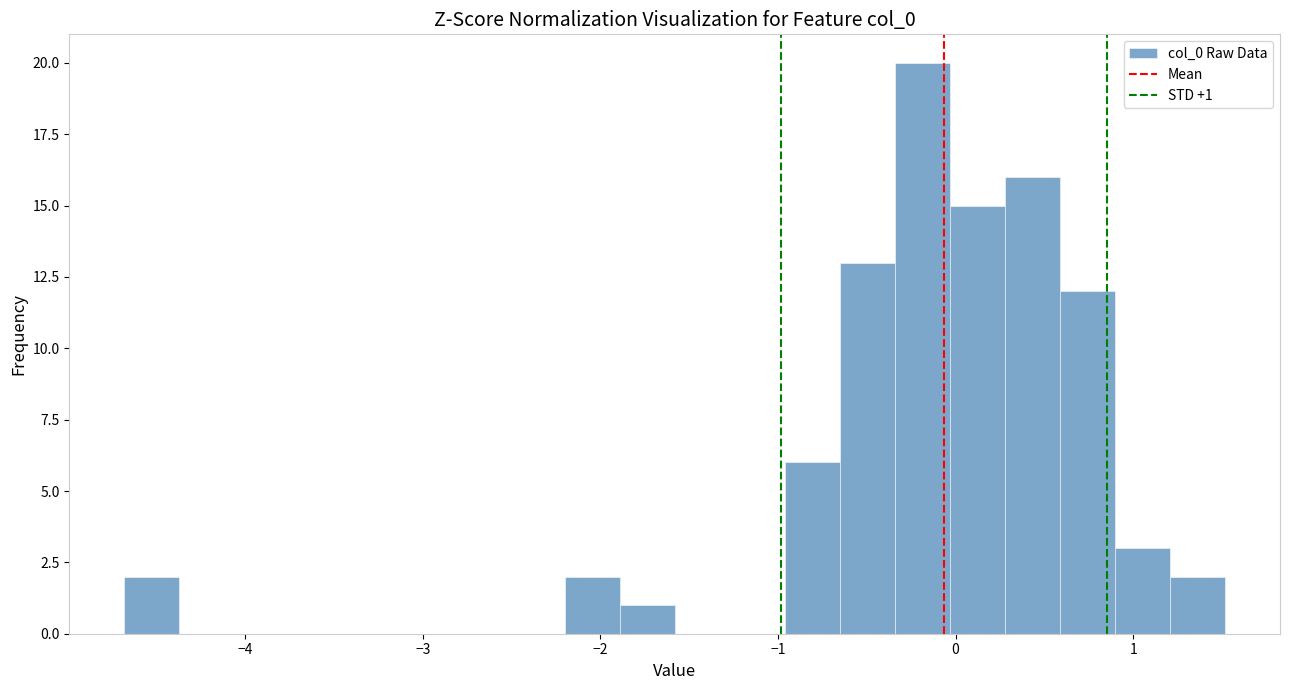

Read against the x-axis, roughly where is the centre of the tallest bar?

-0.2